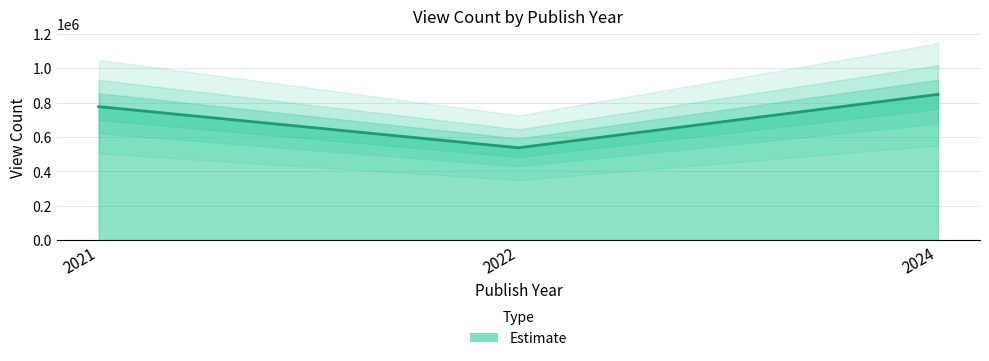

Rank the categories by value from highest to lowest.

2024, 2021, 2022